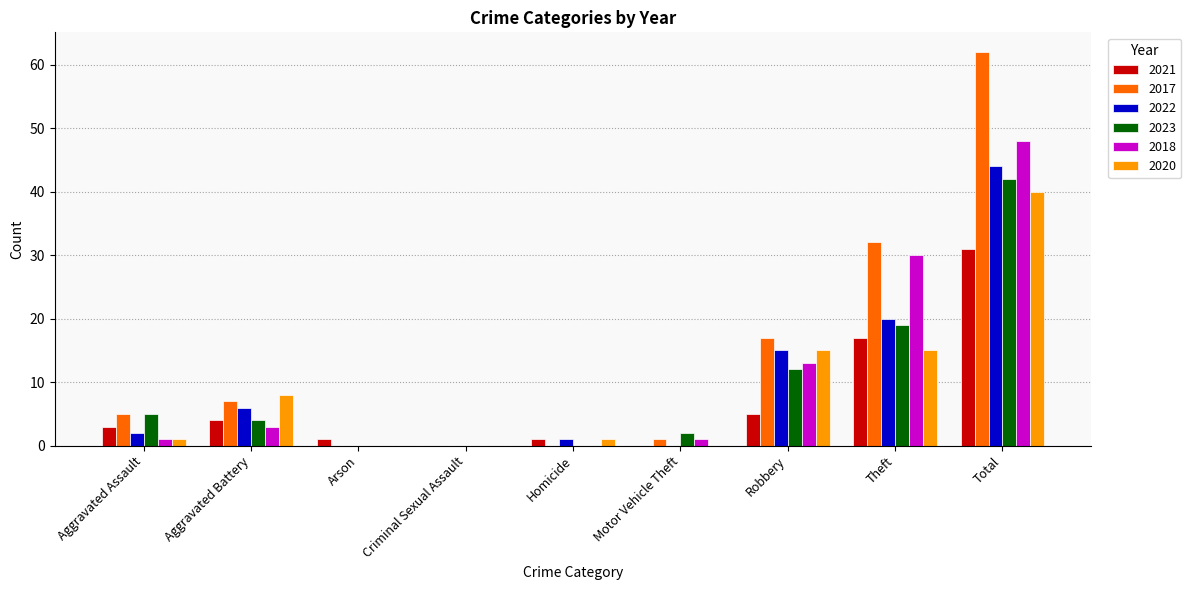

Is the value of 2017 at Arson greater than the value of 2018 at Robbery?

No